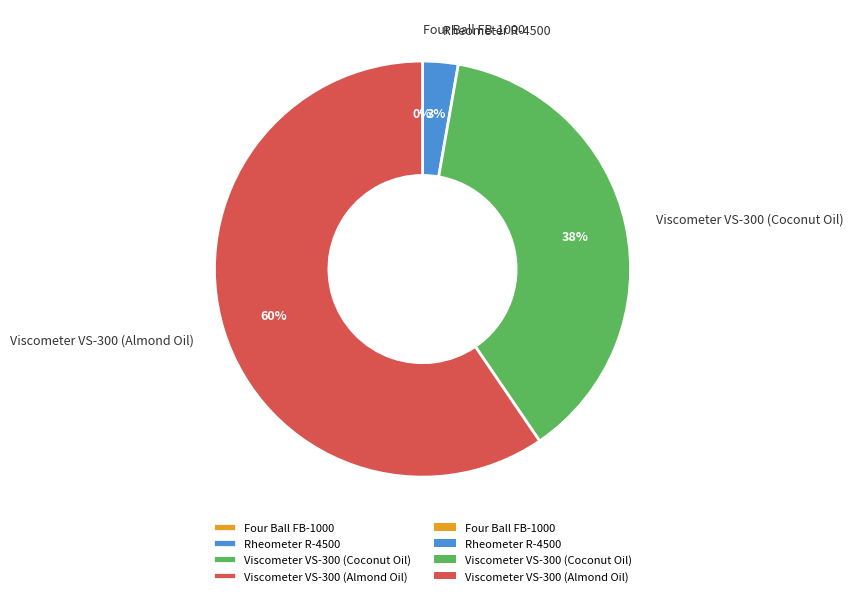

Which category has the biggest portion of the pie?

Viscometer VS-300 (Almond Oil)